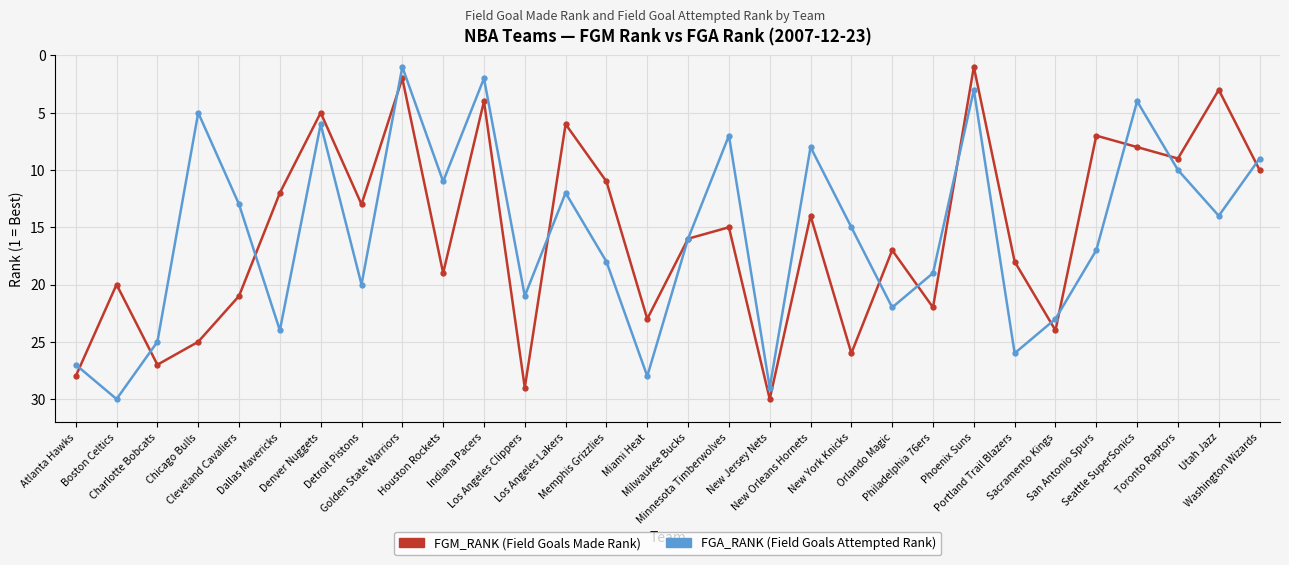

What is the greatest value displayed?

30